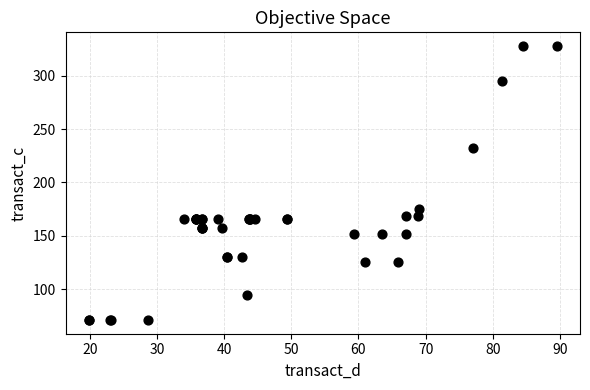

What Y value in the scatter plot is closest to 199?

174.9